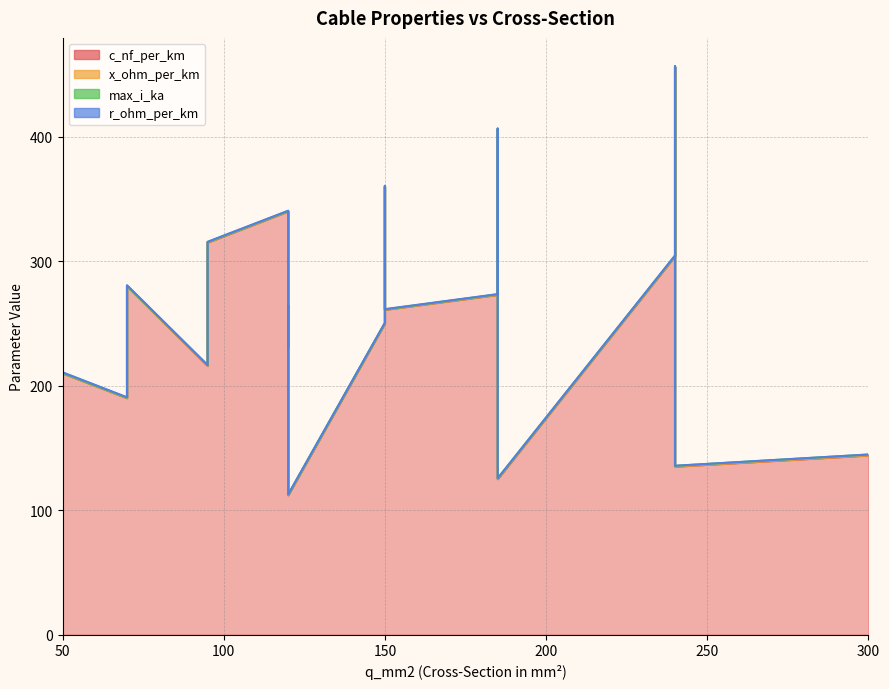

What is the label of the 7th point from the right?

150